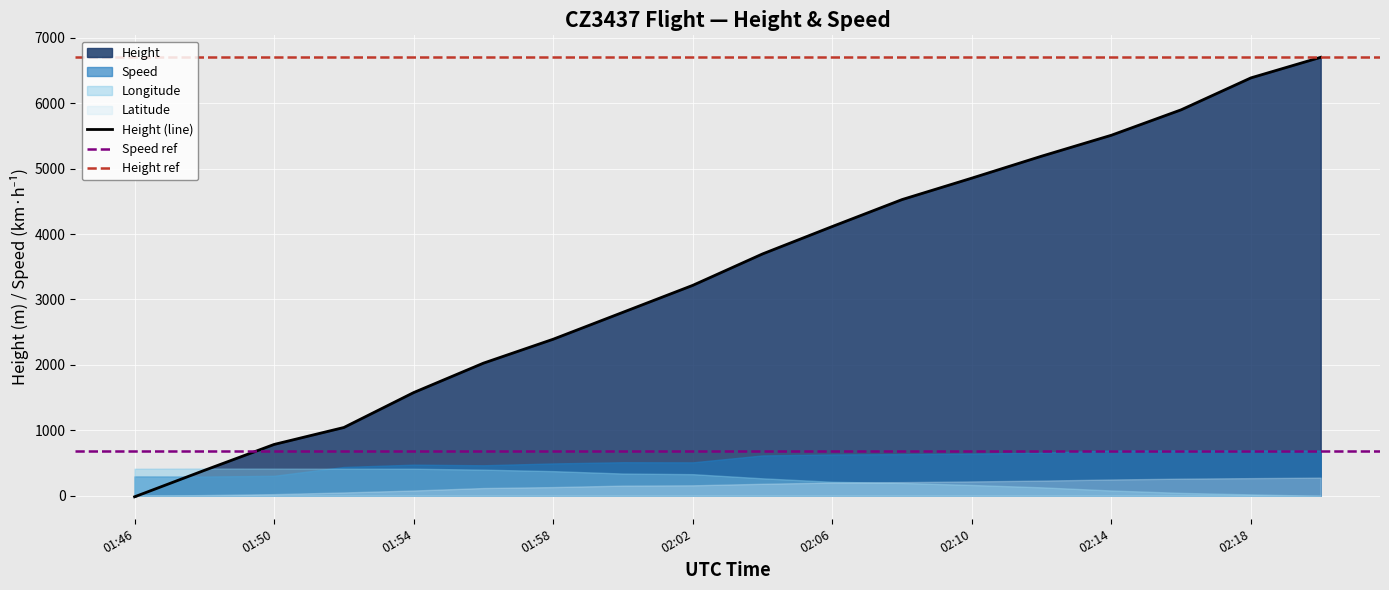

What is the label of the 15th point from the right?

01:52